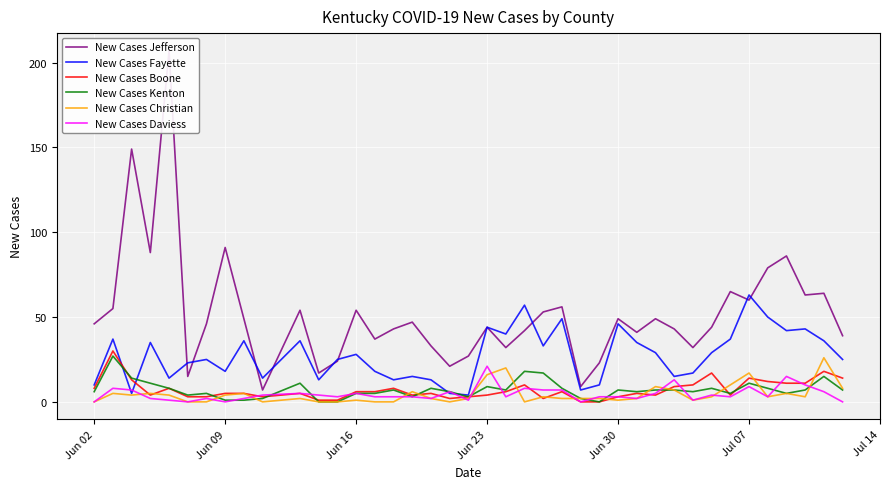

What is the value of the New Cases Jefferson point at the 18th from the left?

33